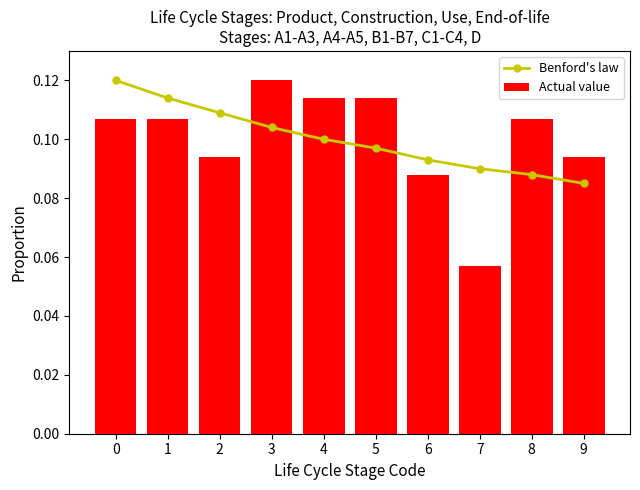

Which category has the highest value in the Actual value series?

3